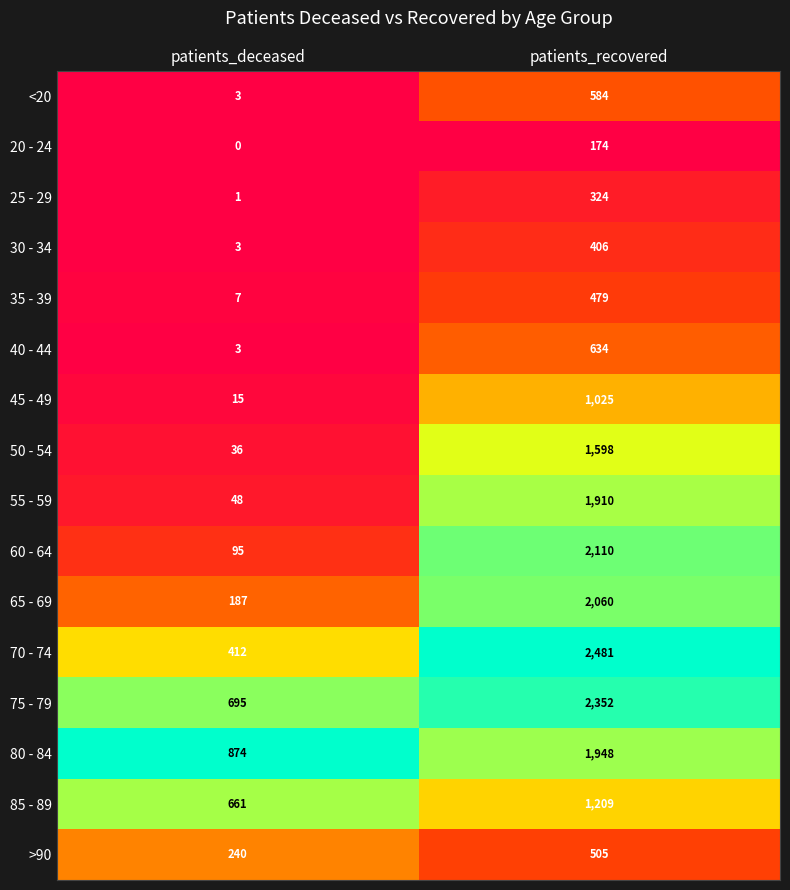

The 55 - 59 series shows 827 at patients_recovered. True or false?

False